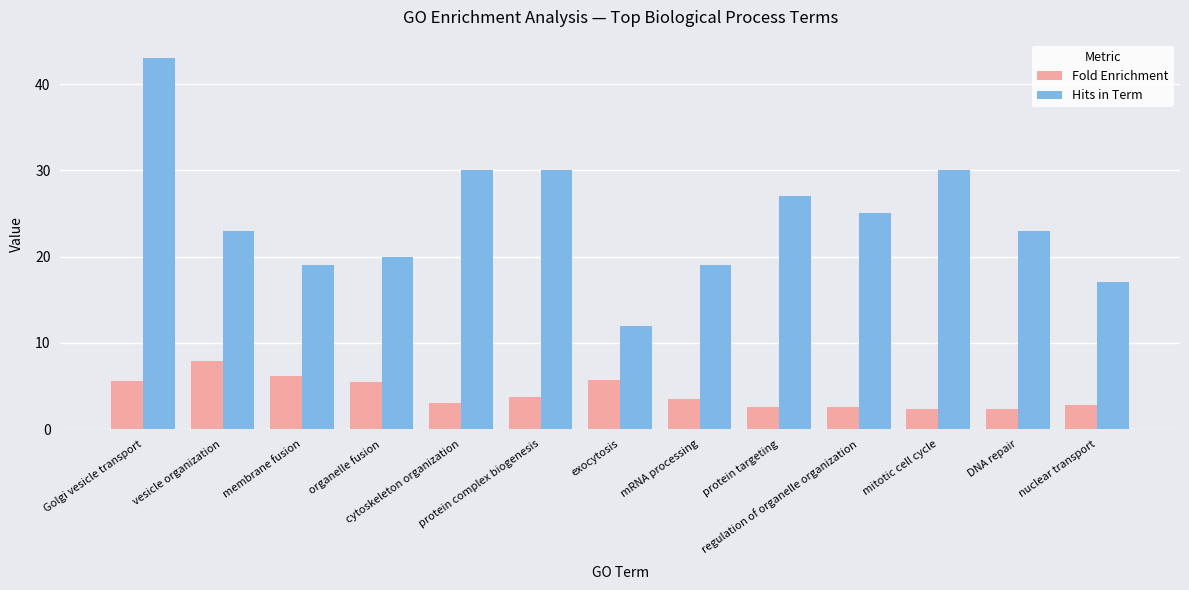

Read the Hits in Term value at membrane fusion.

19.0